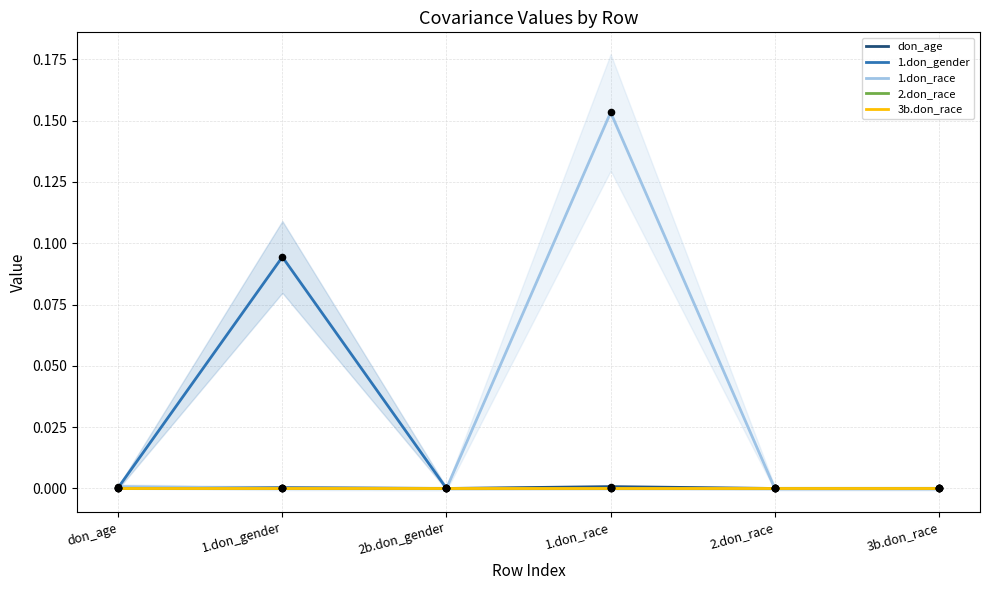

At which category is the sum across all series the highest?

1.don_race